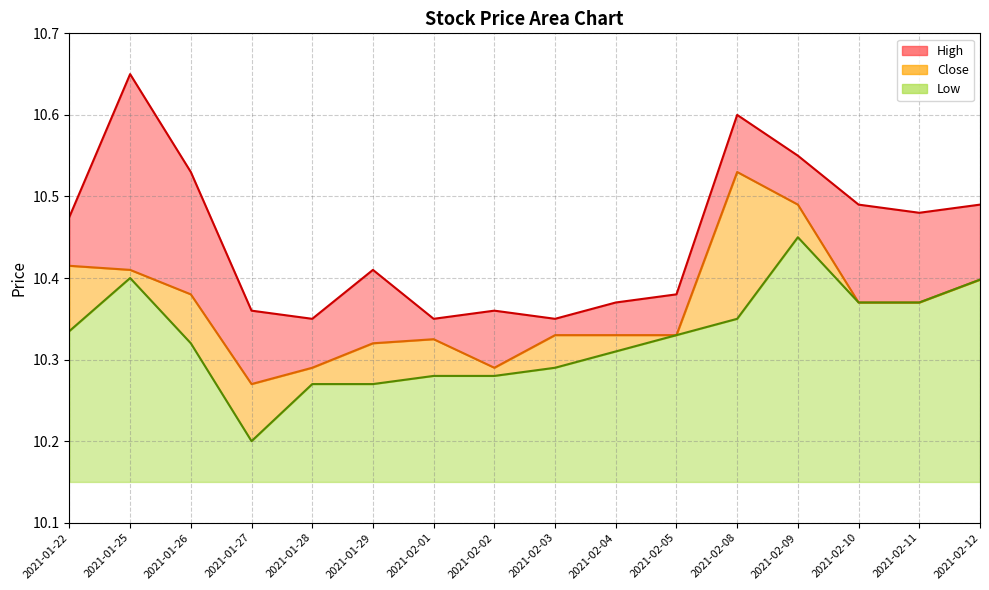

How many interior local valleys does the Low series have?

1